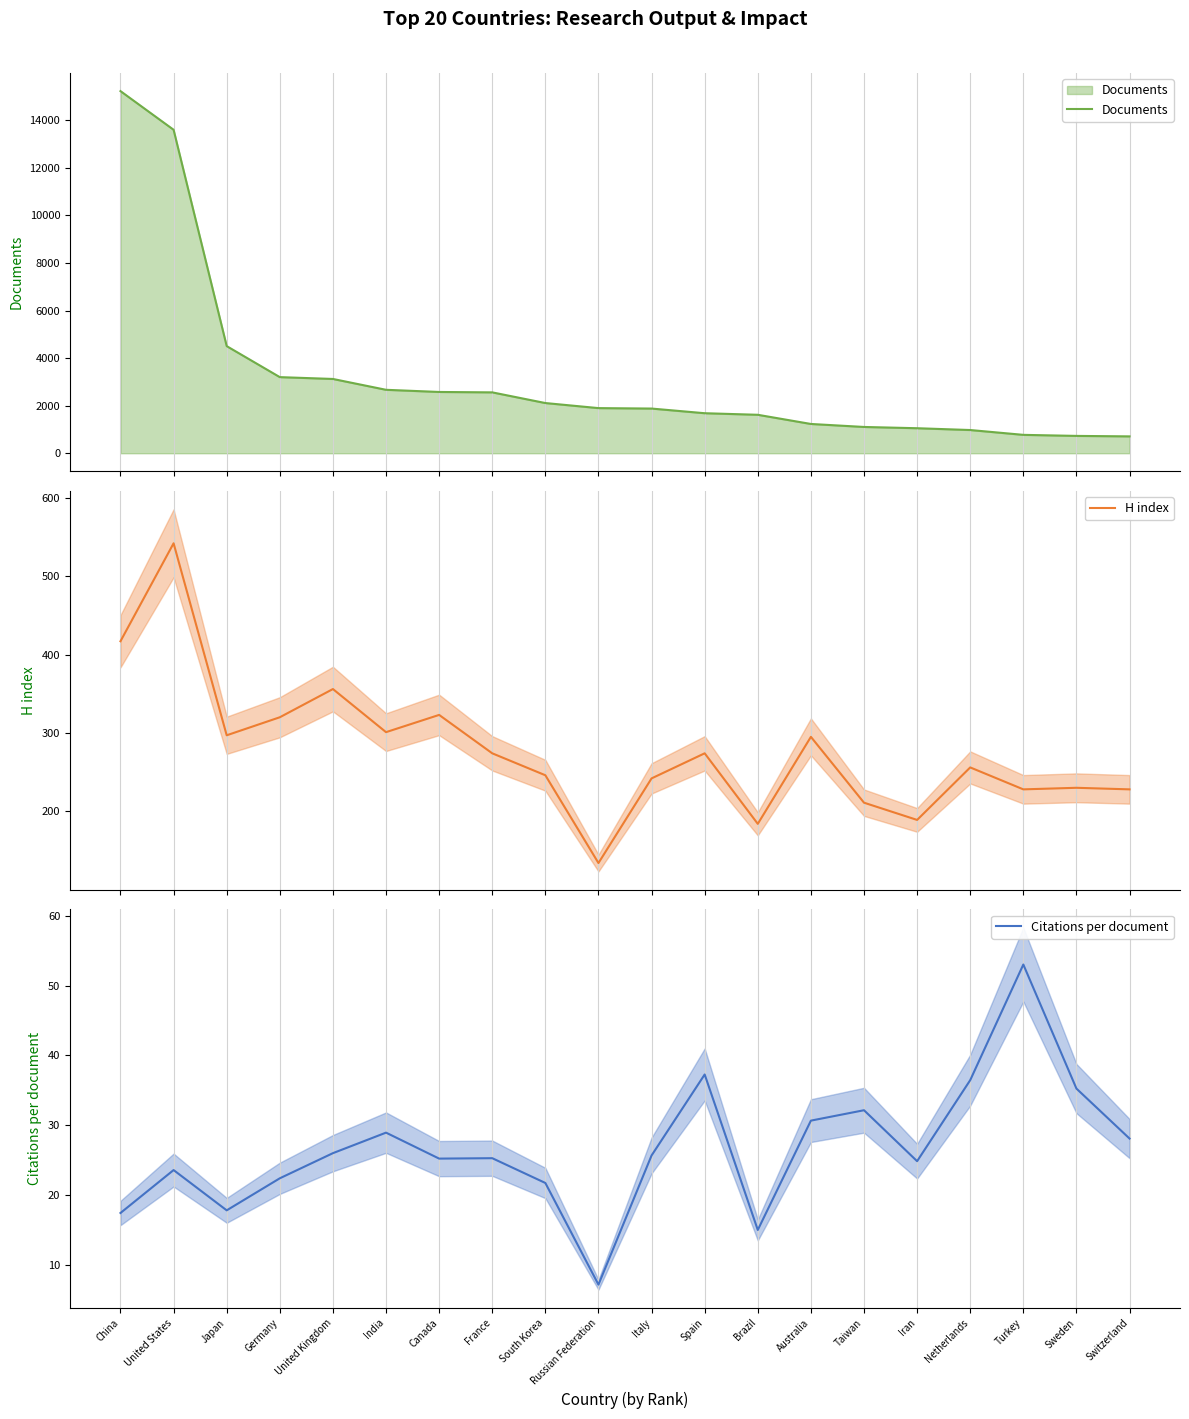

What is the difference between the maximum and minimum values in the Citations per document series?

45.9